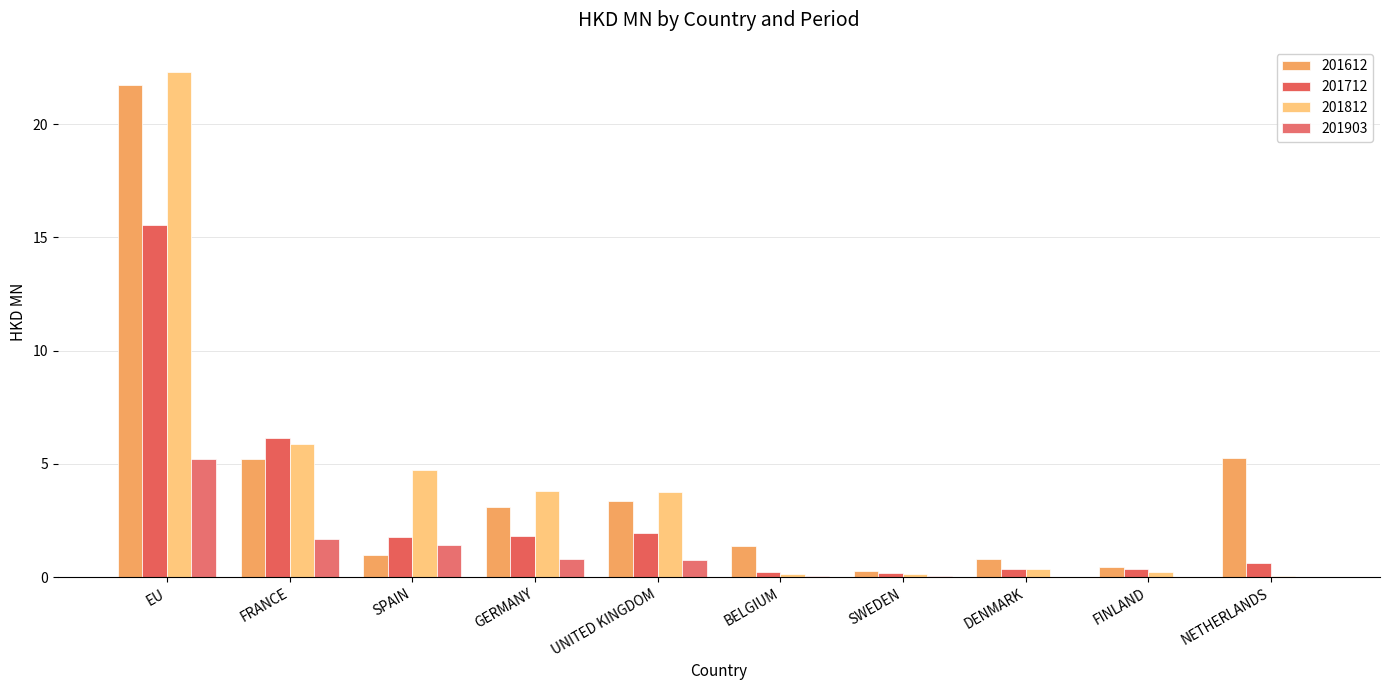

What is the difference between the 201612 values at SWEDEN and NETHERLANDS?

5.0